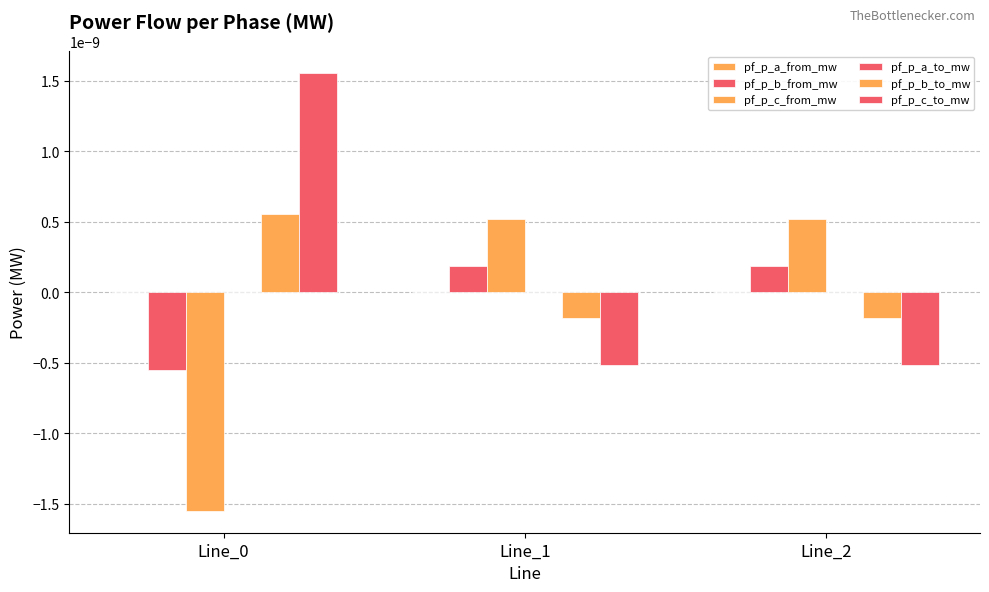

Is it true that pf_p_a_from_mw equals 0.0 at Line_2?

True